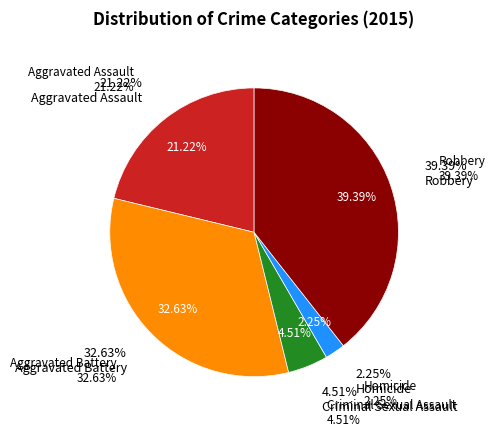

To the nearest percent, what is the difference between the largest and smallest slice percentages?

37%